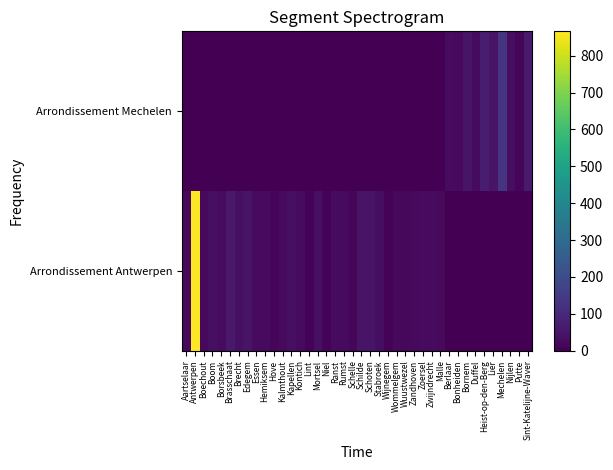

Which series changed the most between Schilde and Sint-Katelijne-Waver?

Arrondissement Mechelen